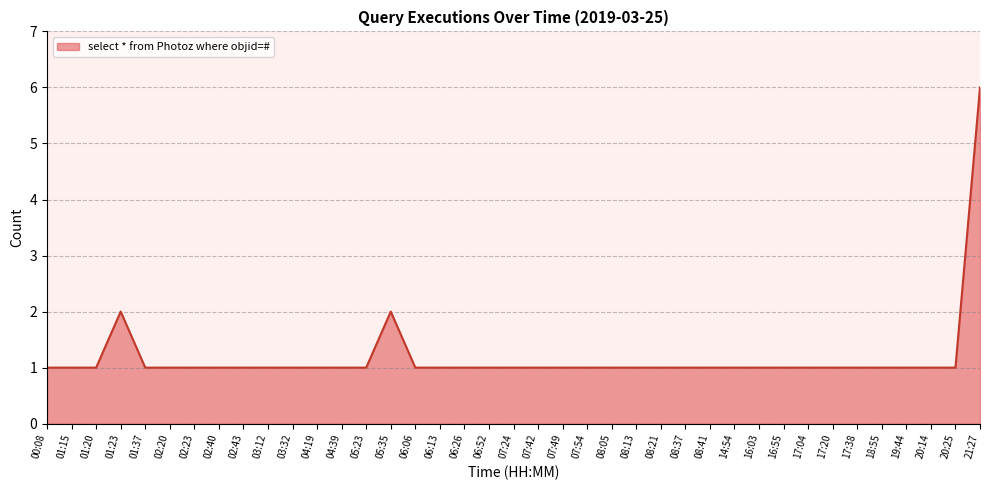

What is the greatest value displayed?

6